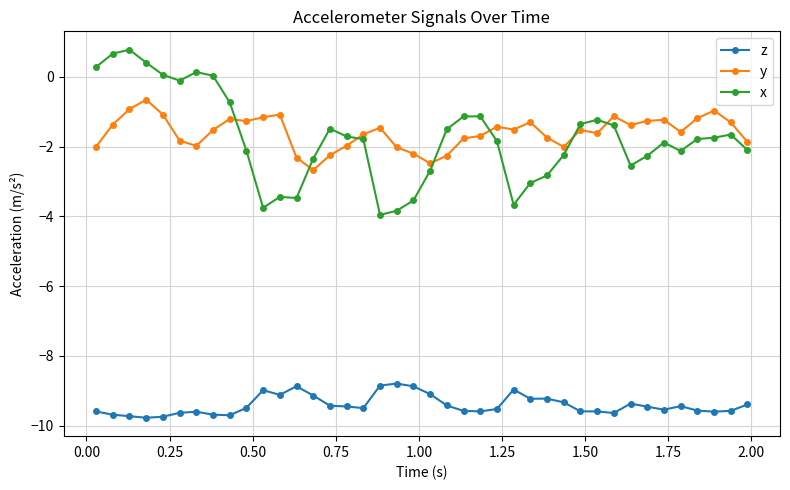

What is the difference between the maximum and minimum values in the z series?

1.0